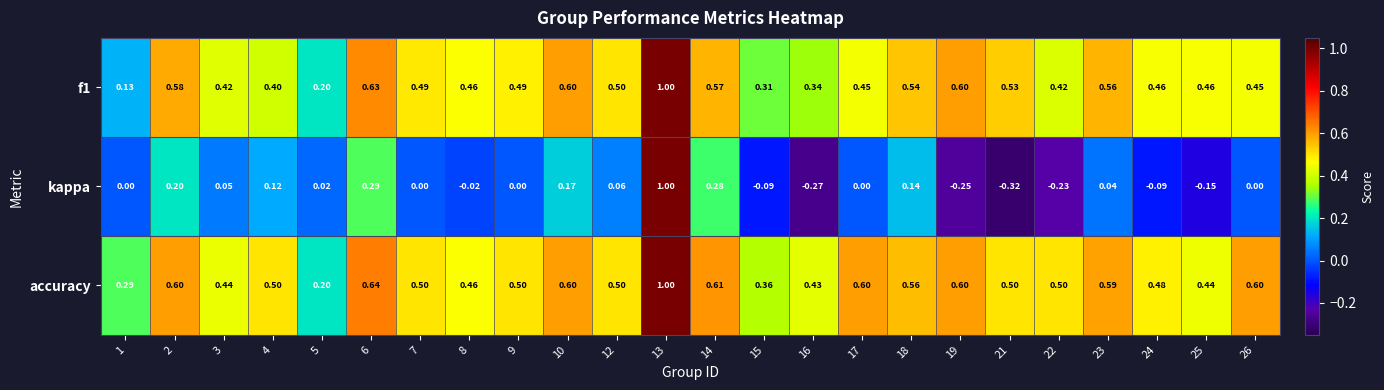

Which series changed the most between 9 and 13?

kappa